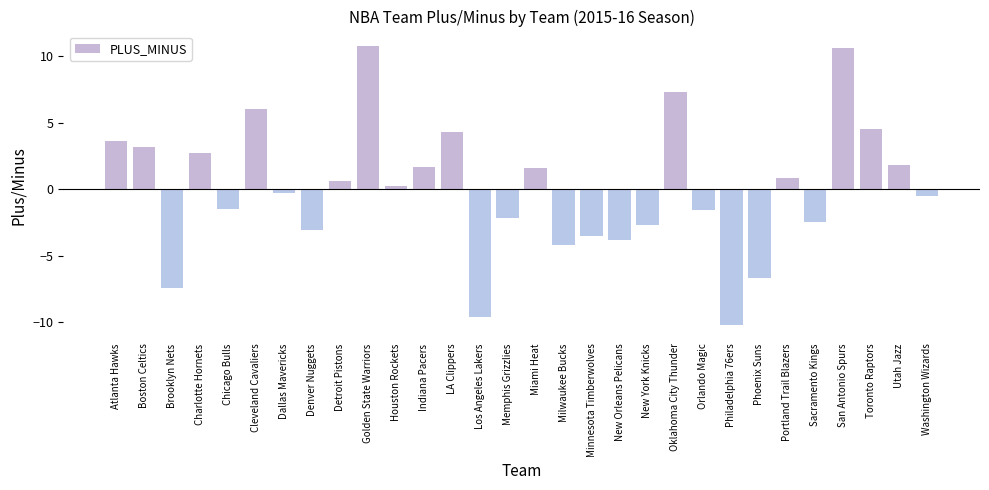

What is the minimum value shown in the chart?

-10.2